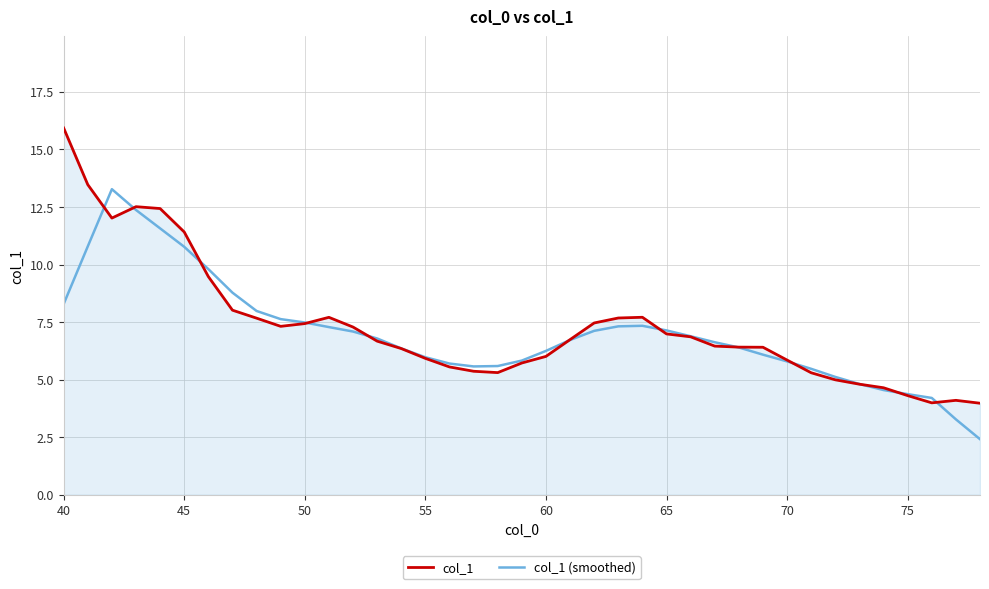

What is the greatest value displayed?

15.9